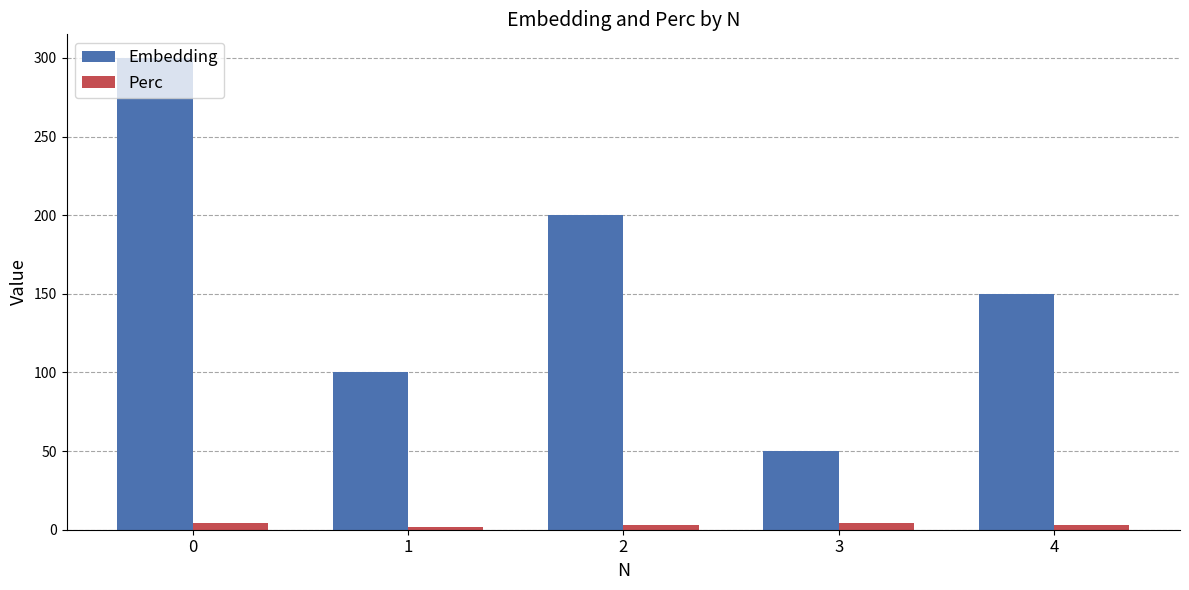

Which series changed the most between 2 and 4?

Embedding